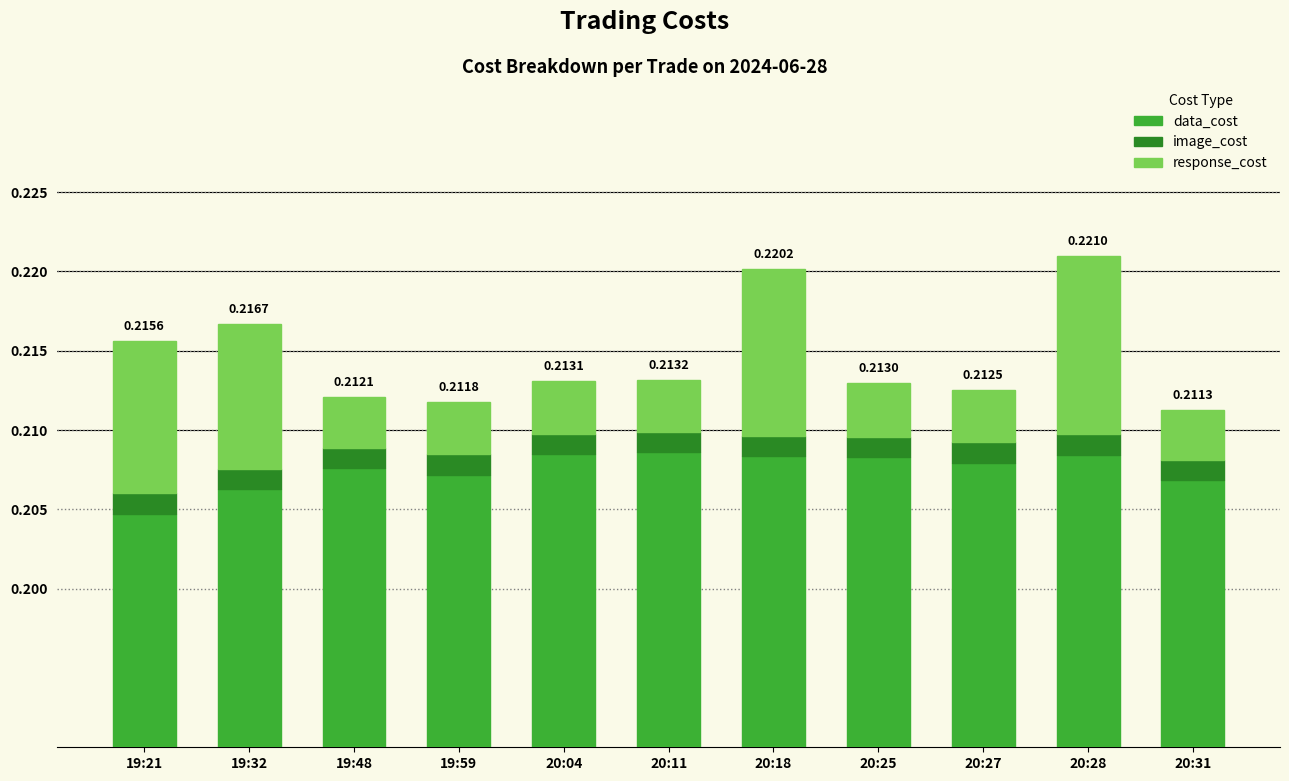

List the labels in order of image_cost value, largest first.

19:21, 19:32, 19:48, 19:59, 20:04, 20:11, 20:18, 20:25, 20:27, 20:28, 20:31